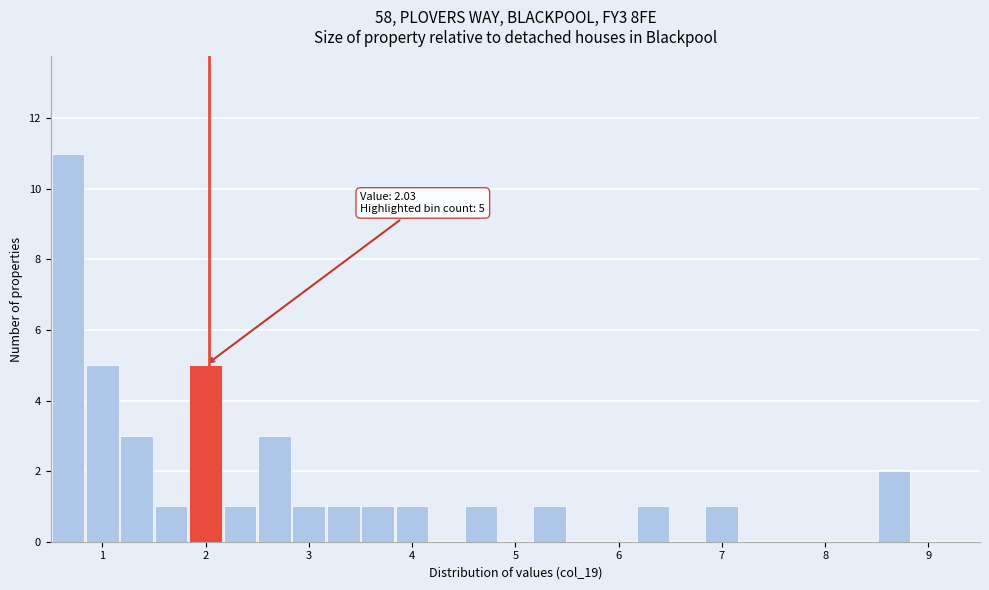

Read against the x-axis, roughly where is the centre of the tallest bar?

0.7